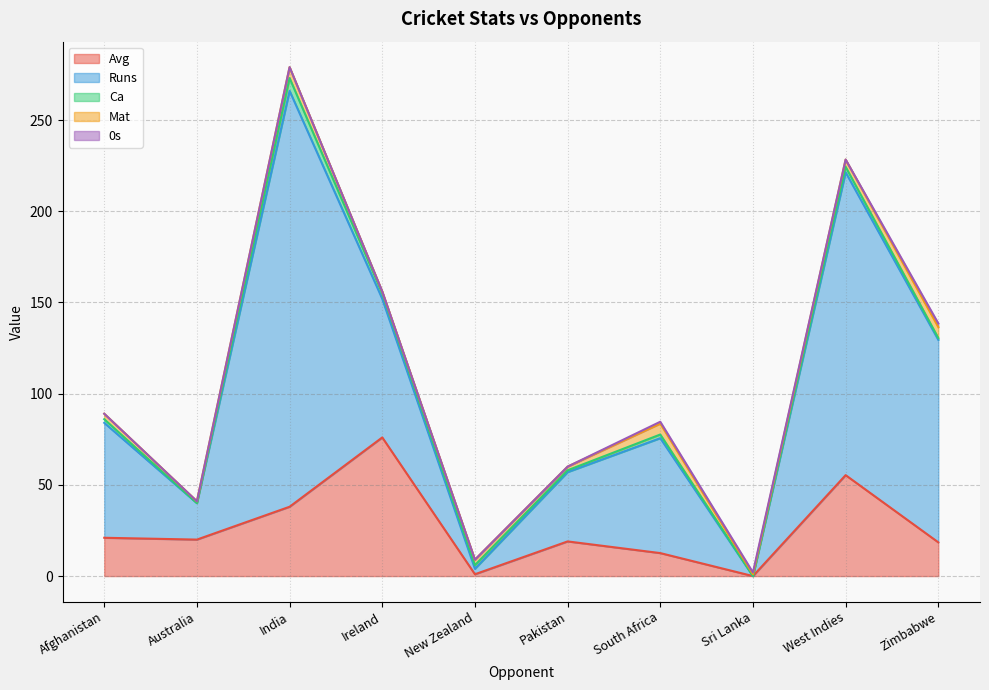

How many intersections are there between Ca and 0s?

3